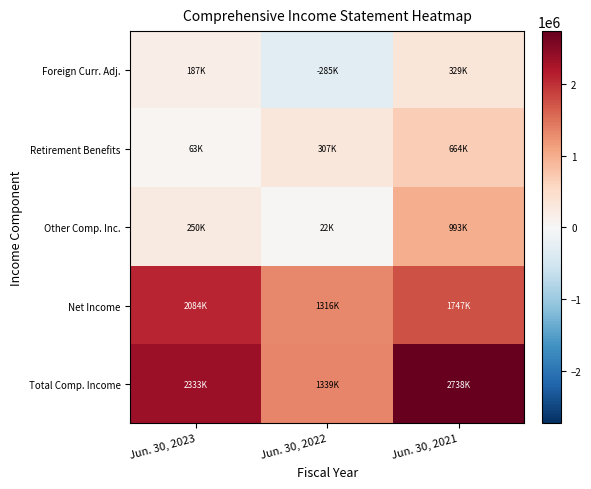

Which series has the largest range (max minus min)?

Total Comp. Income